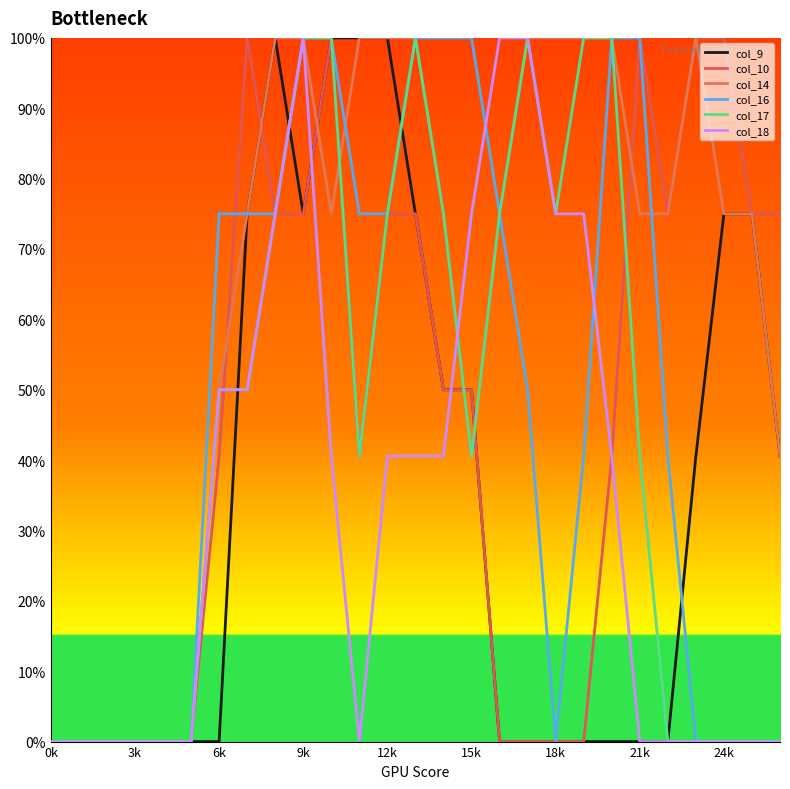

Reading right to left, list all the values displayed in this chart.

col_9: 0.8	1.5	1.5	0.8	0.0	0.0	0.0	0.0	0.0	0.0	0.0	1.0	1.0	1.5	2.0	2.0	2.0	1.5	2.0	1.5	0.0	0.0	0.0	0.0	0.0	0.0	0.0
col_10: 1.5	1.5	2.0	2.0	1.5	2.0	0.8	0.0	0.0	0.0	0.0	1.0	1.0	1.5	1.5	0.8	2.0	1.5	1.5	2.0	0.8	0.0	0.0	0.0	0.0	0.0	0.0
col_14: 0.8	1.5	1.5	2.0	1.5	1.5	2.0	2.0	2.0	2.0	1.5	0.8	1.5	2.0	2.0	2.0	1.5	2.0	2.0	1.5	1.0	0.0	0.0	0.0	0.0	0.0	0.0
col_16: 0.0	0.0	0.0	0.0	0.8	2.0	2.0	0.8	0.0	1.0	1.5	2.0	2.0	2.0	1.5	1.5	2.0	2.0	1.5	1.5	1.5	0.0	0.0	0.0	0.0	0.0	0.0
col_17: 0.0	0.0	0.0	0.0	0.0	0.8	2.0	2.0	1.5	2.0	1.5	0.8	1.5	2.0	1.5	0.8	2.0	2.0	1.5	1.0	1.0	0.0	0.0	0.0	0.0	0.0	0.0
col_18: 0.0	0.0	0.0	0.0	0.0	0.0	0.8	1.5	1.5	2.0	2.0	1.5	0.8	0.8	0.8	0.0	0.8	2.0	1.5	1.0	1.0	0.0	0.0	0.0	0.0	0.0	0.0